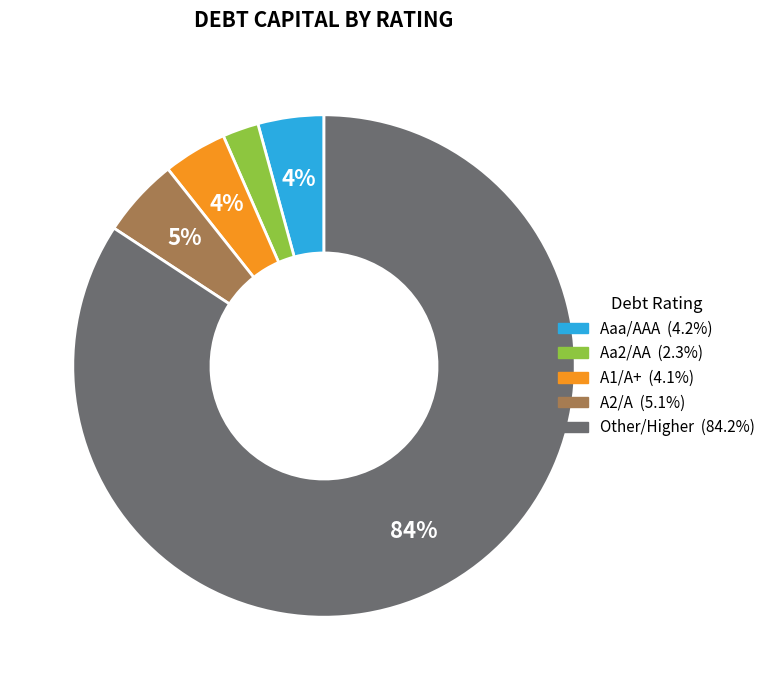

To the nearest percent, what portion does A1/A+ represent?

4%